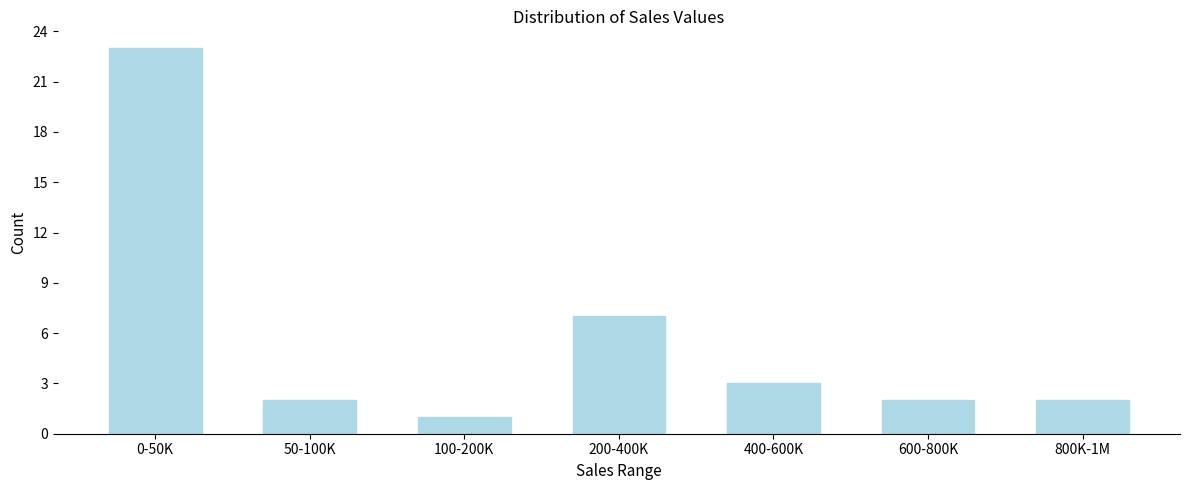

Reading left to right, what are all the values shown in this chart?

0-50K=23	50-100K=2	100-200K=1	200-400K=7	400-600K=3	600-800K=2	800K-1M=2